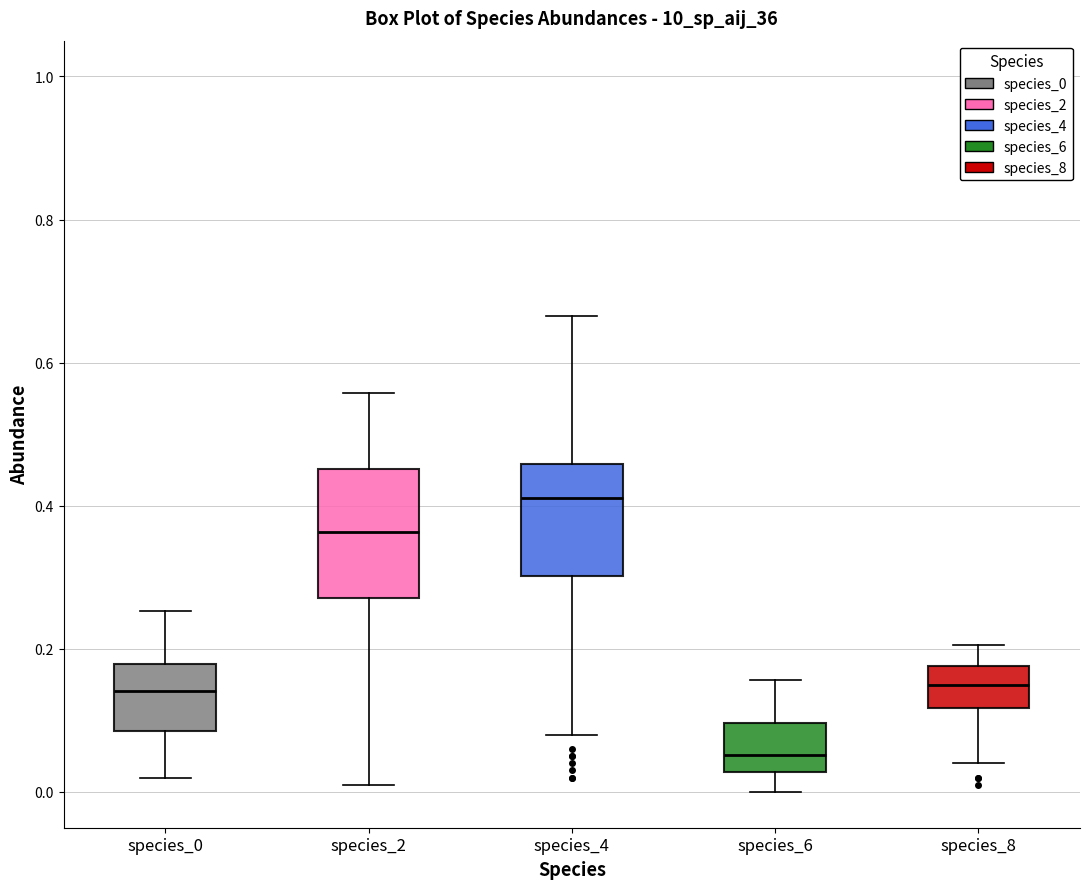

Which box has the lowest median line?

species_6